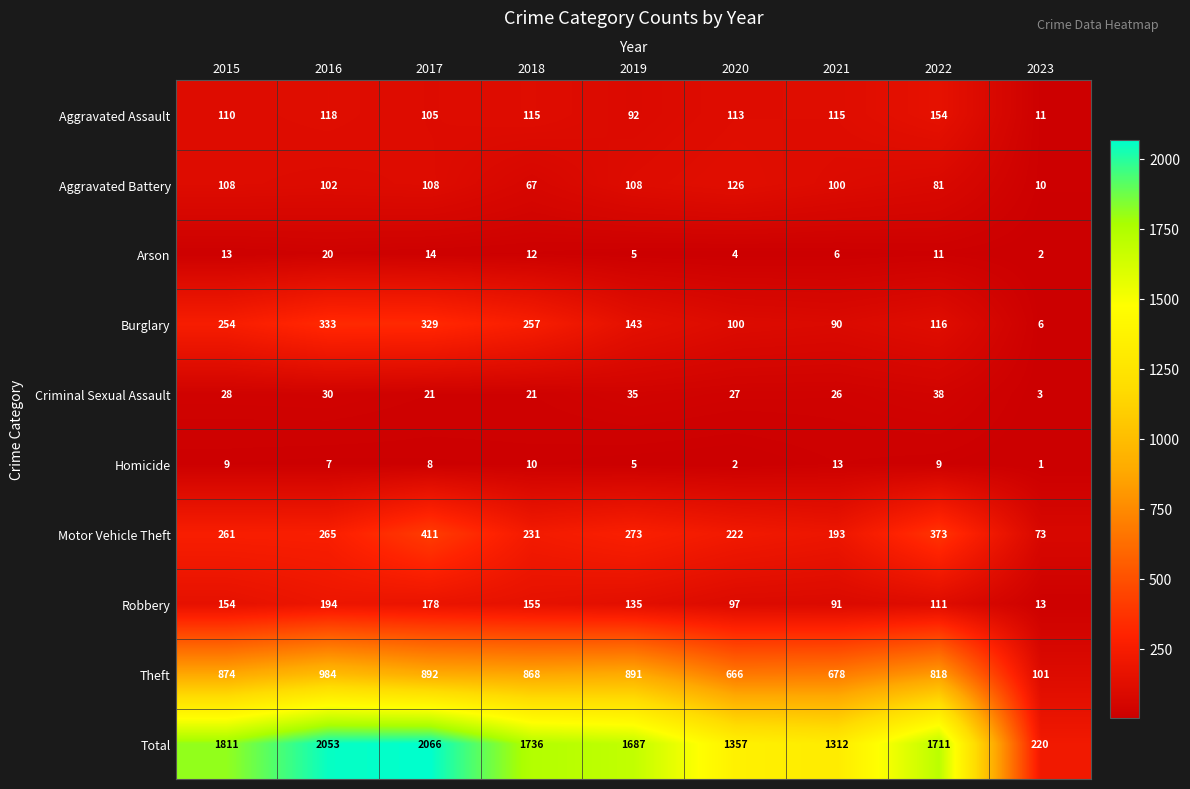

Which series has the widest spread of values?

Total